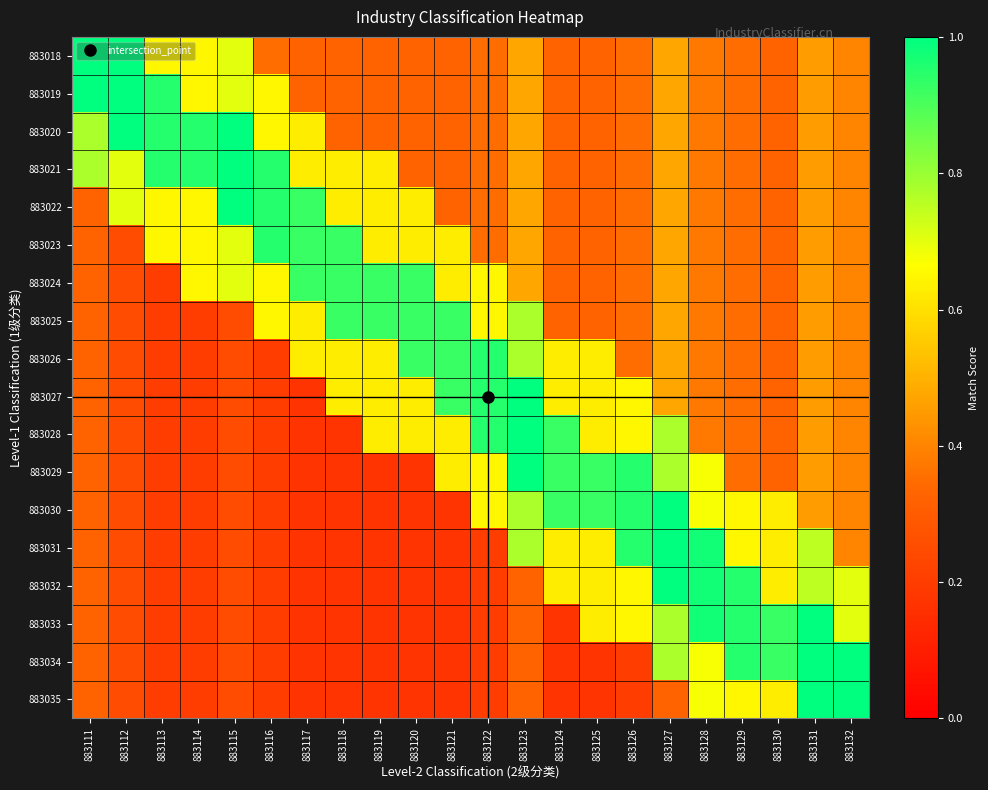

At how many categories does at least one series exceed 0?

22